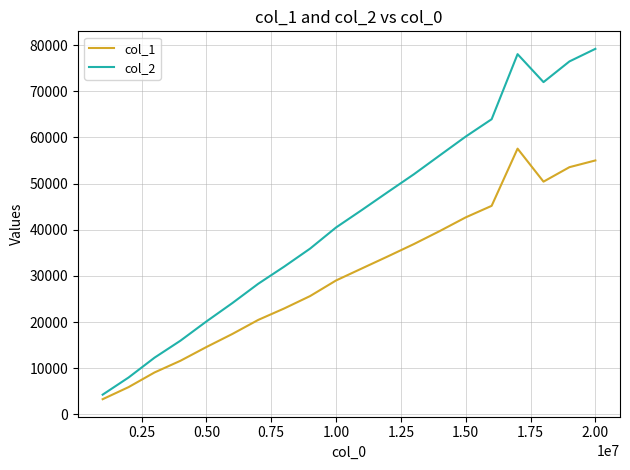

What is the greatest value displayed?

79175